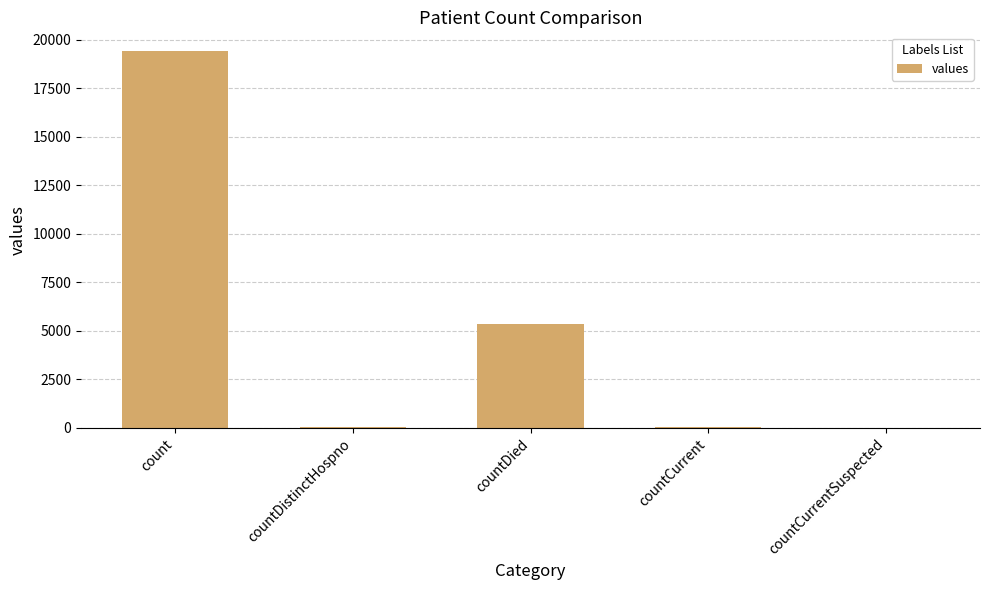

Which has a higher value, count or countDied?

count